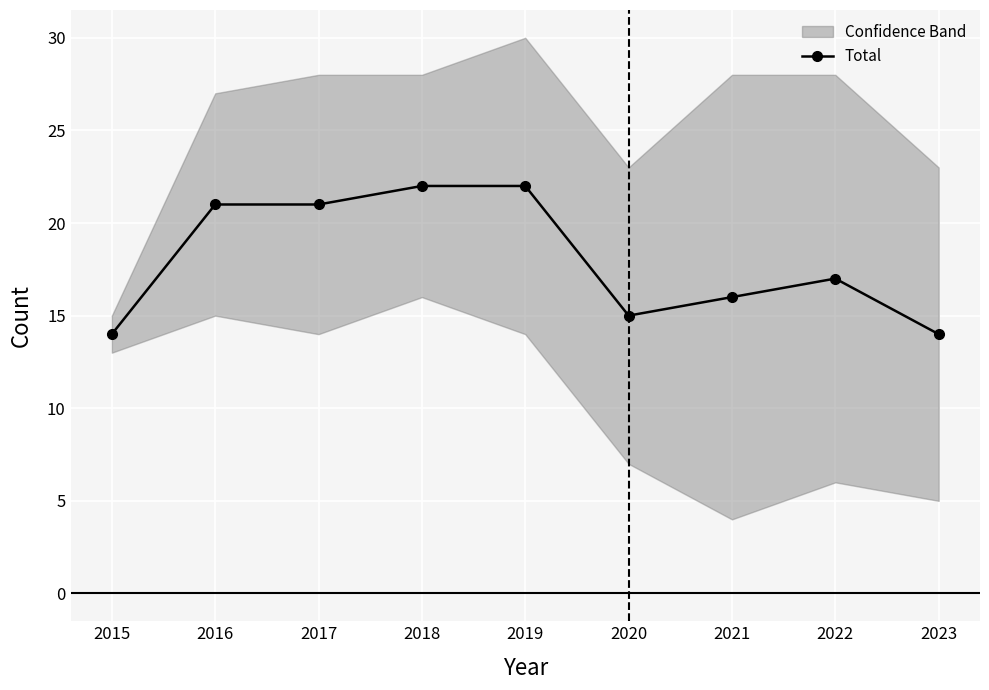

What is the difference between the values at 2018 and 2023?

8